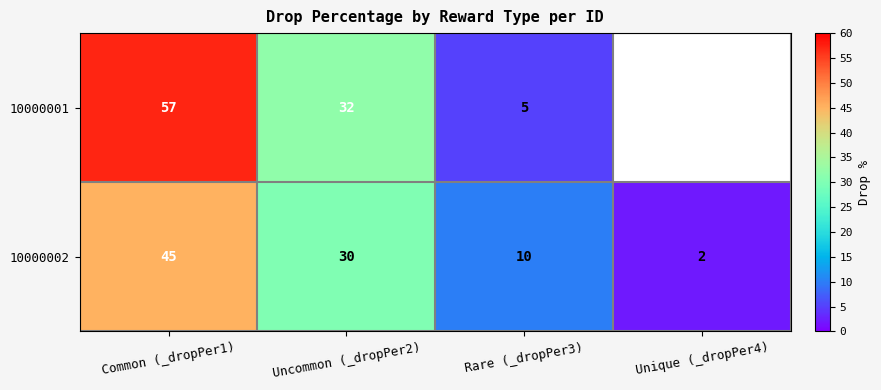

What is the approximate value of 10000002 at Common (_dropPer1), to the nearest 5?

45